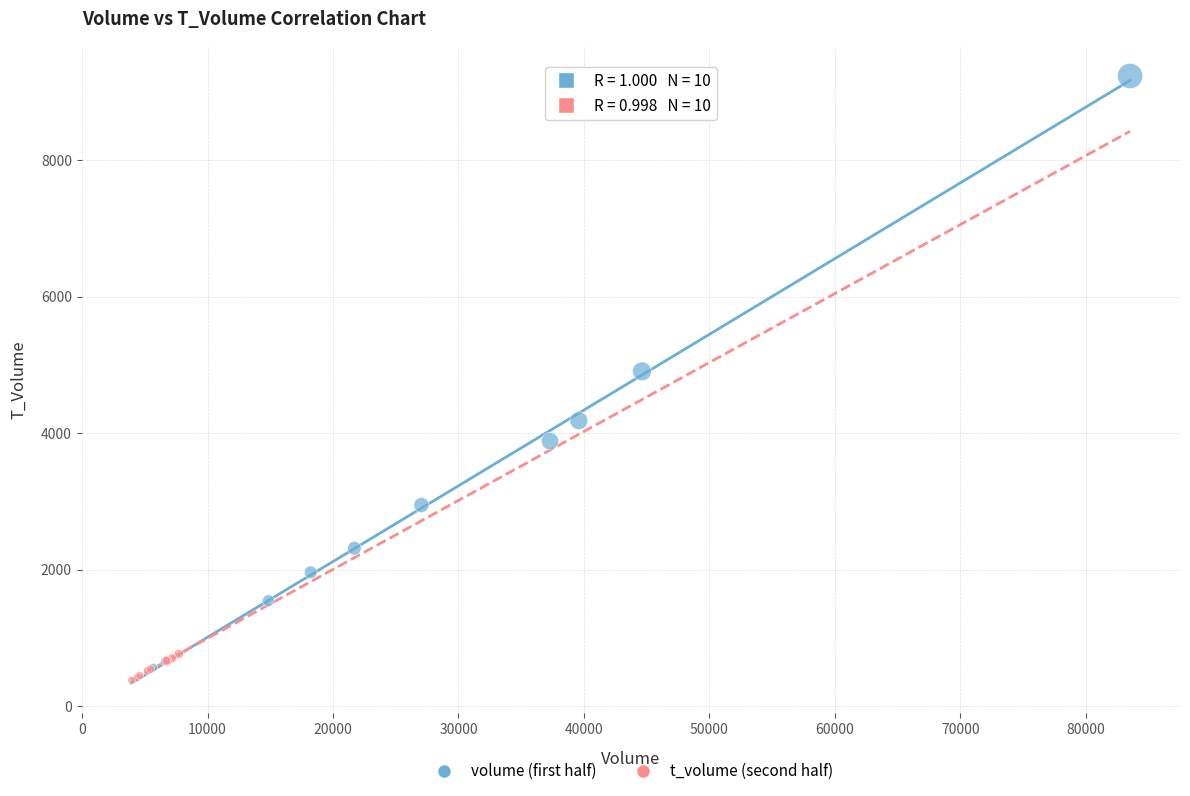

Which series contains the highest Y value?

volume (first half)